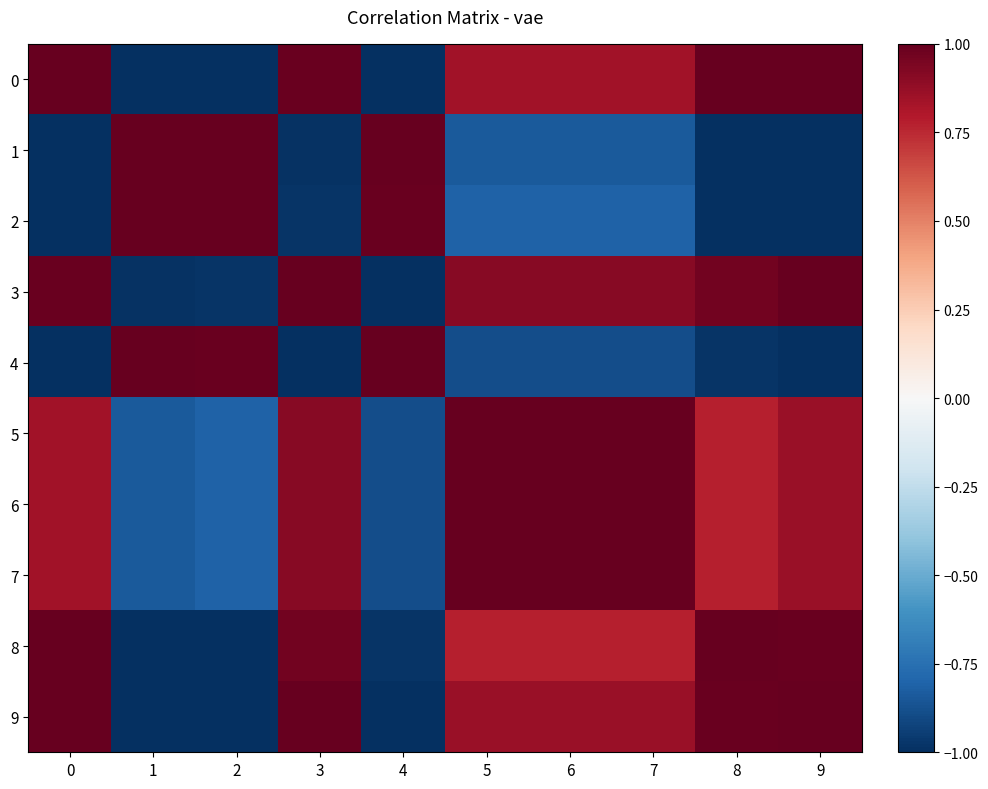

Between 4 and 5, which series saw the biggest shift?

3